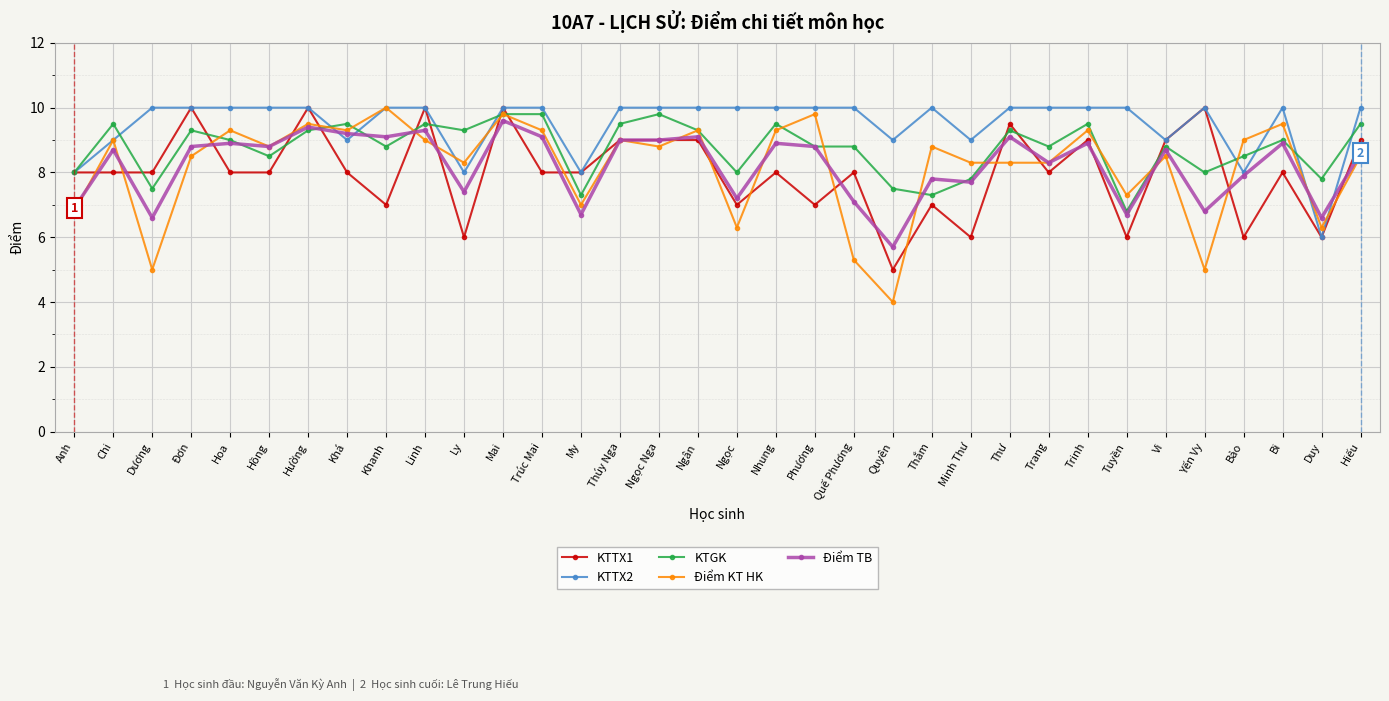

What is the difference between the maximum and second lowest values in the Điểm KT HK series?

5.0